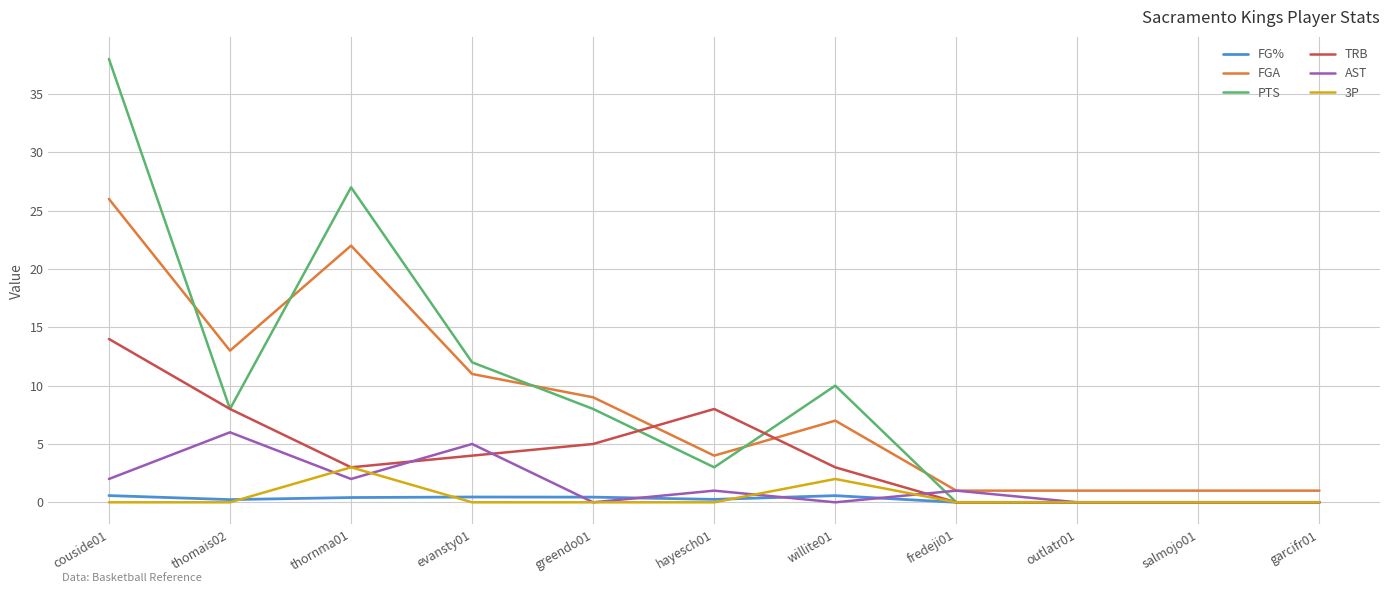

True or false: TRB has a value of 0.0 at garcifr01.

True